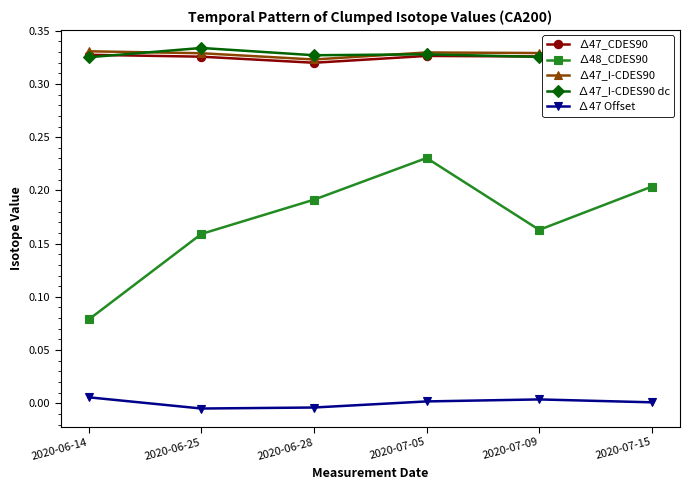

Which label corresponds to the largest value in the chart?

2020-06-25